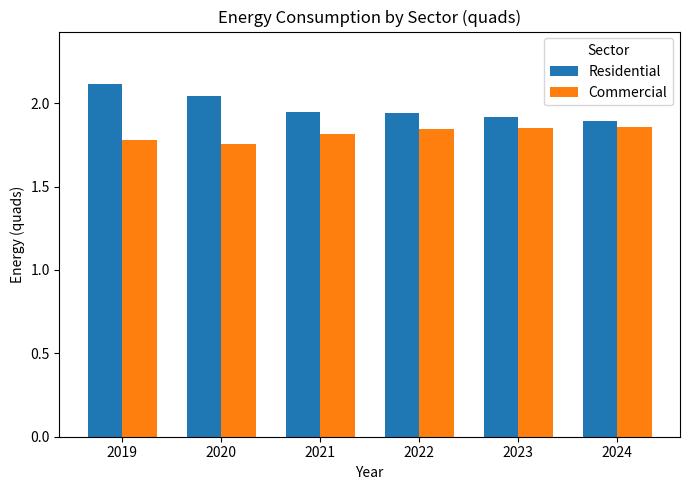

What is the difference between the highest and lowest values at 2019?

0.3